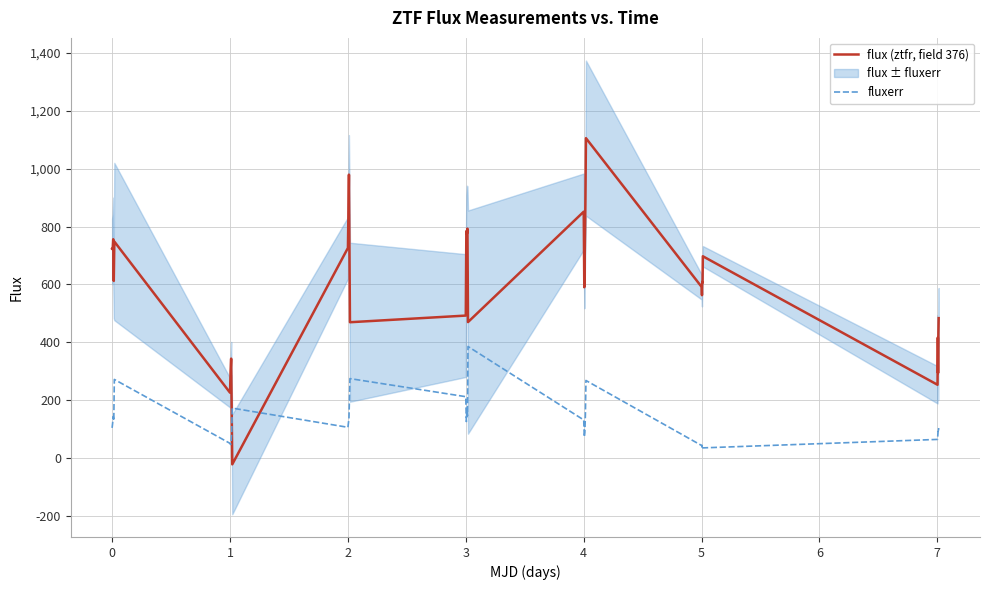

True or false: fluxerr and flux (ztfr, field 376) intersect in this chart.

True